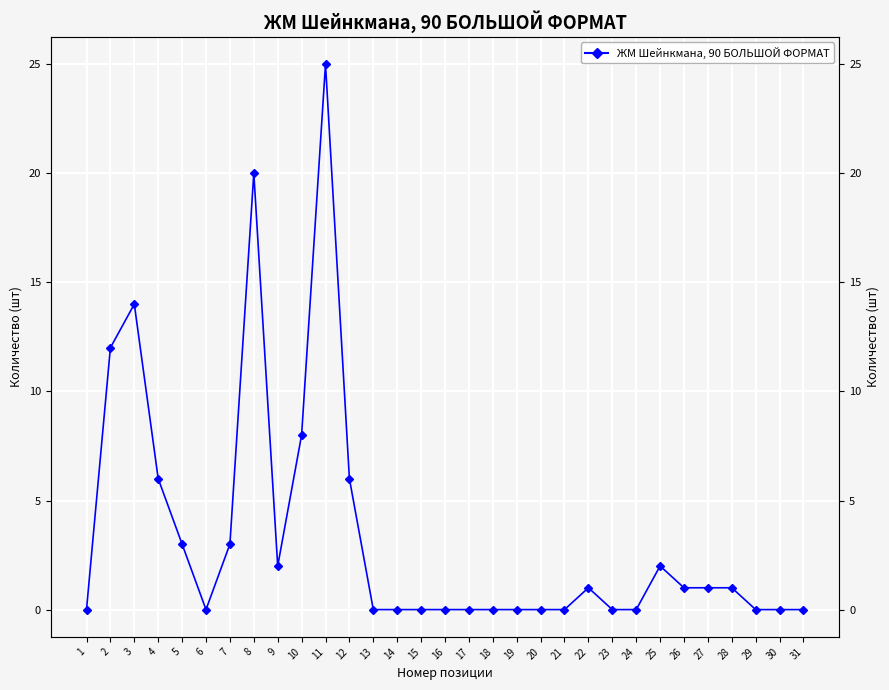

At which label is the value closest to 12?

2